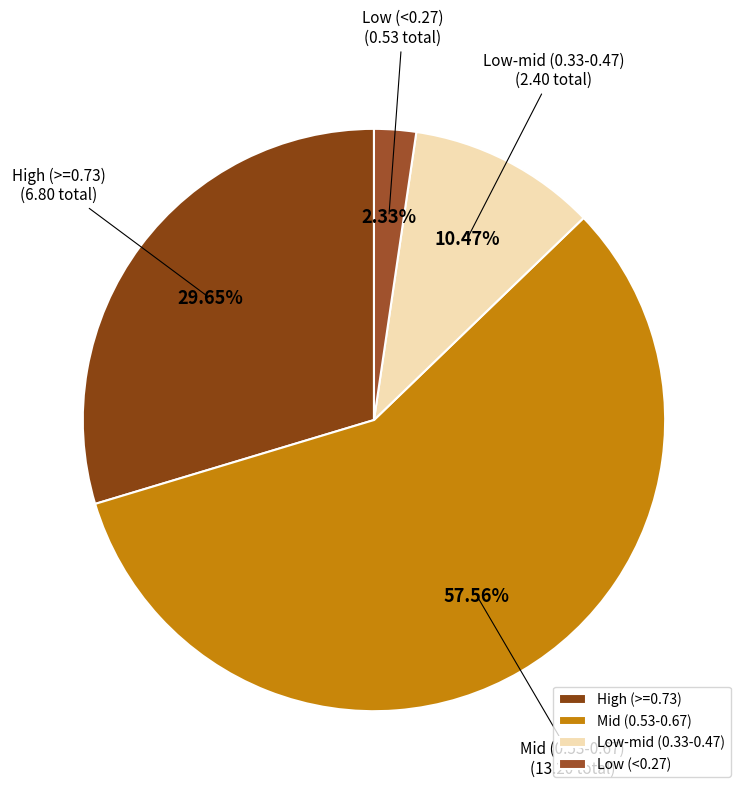

Count the number of slices in the pie.

4